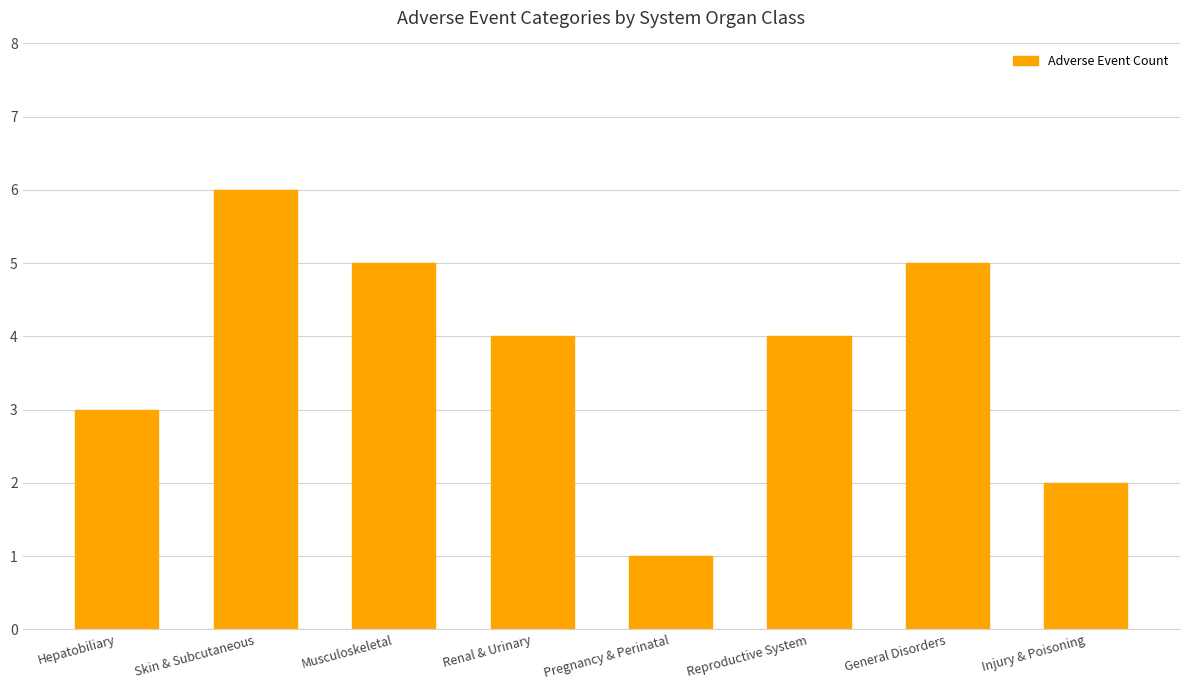

Count the number of data series in this chart.

1